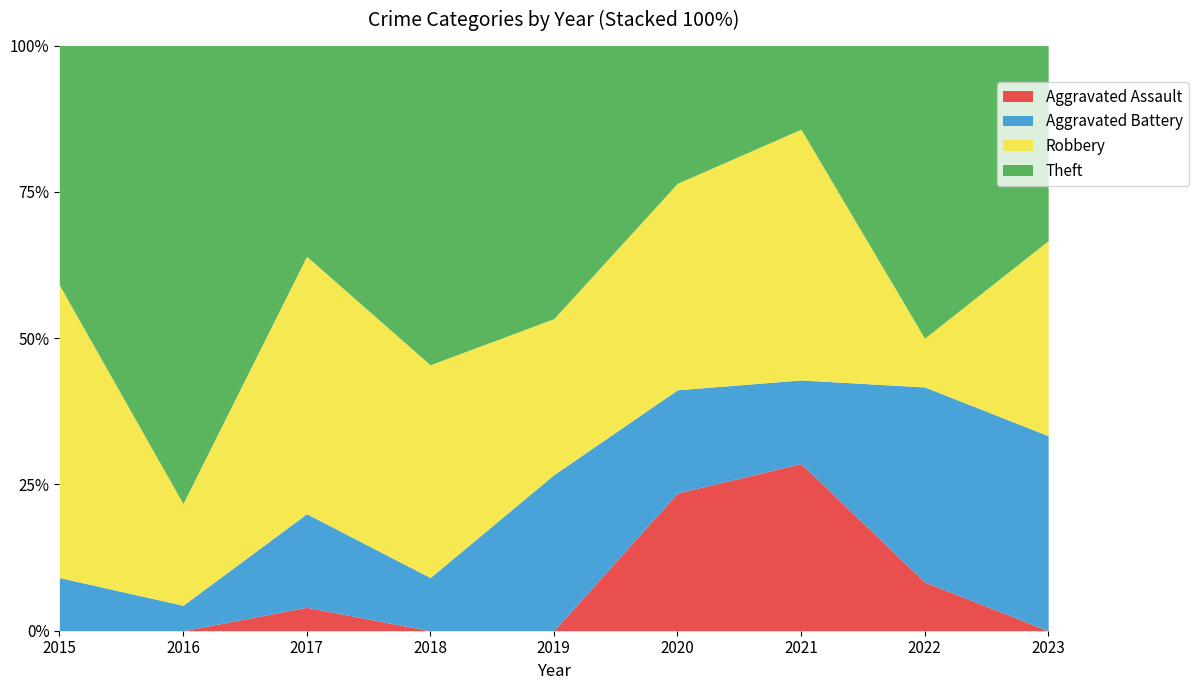

Does the chart have visible grid lines?

Yes